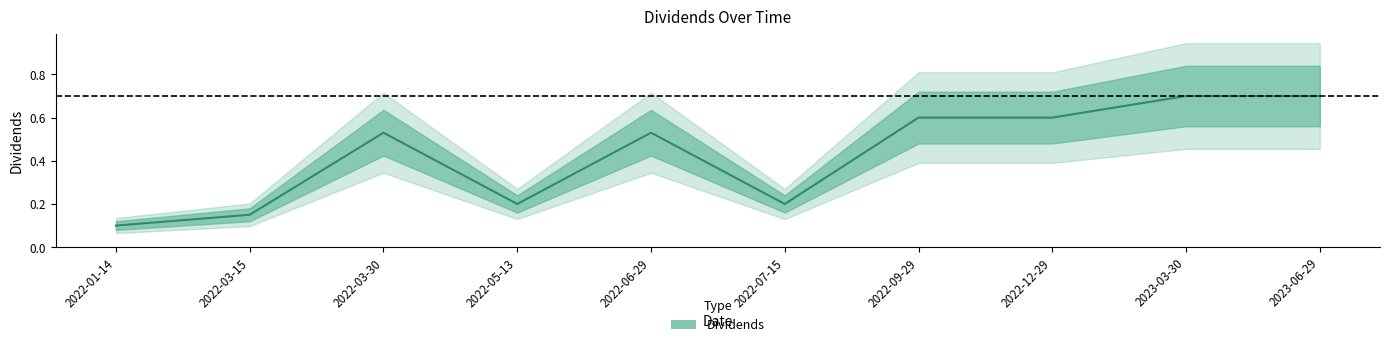

What position from the left is 2023-03-30?

9